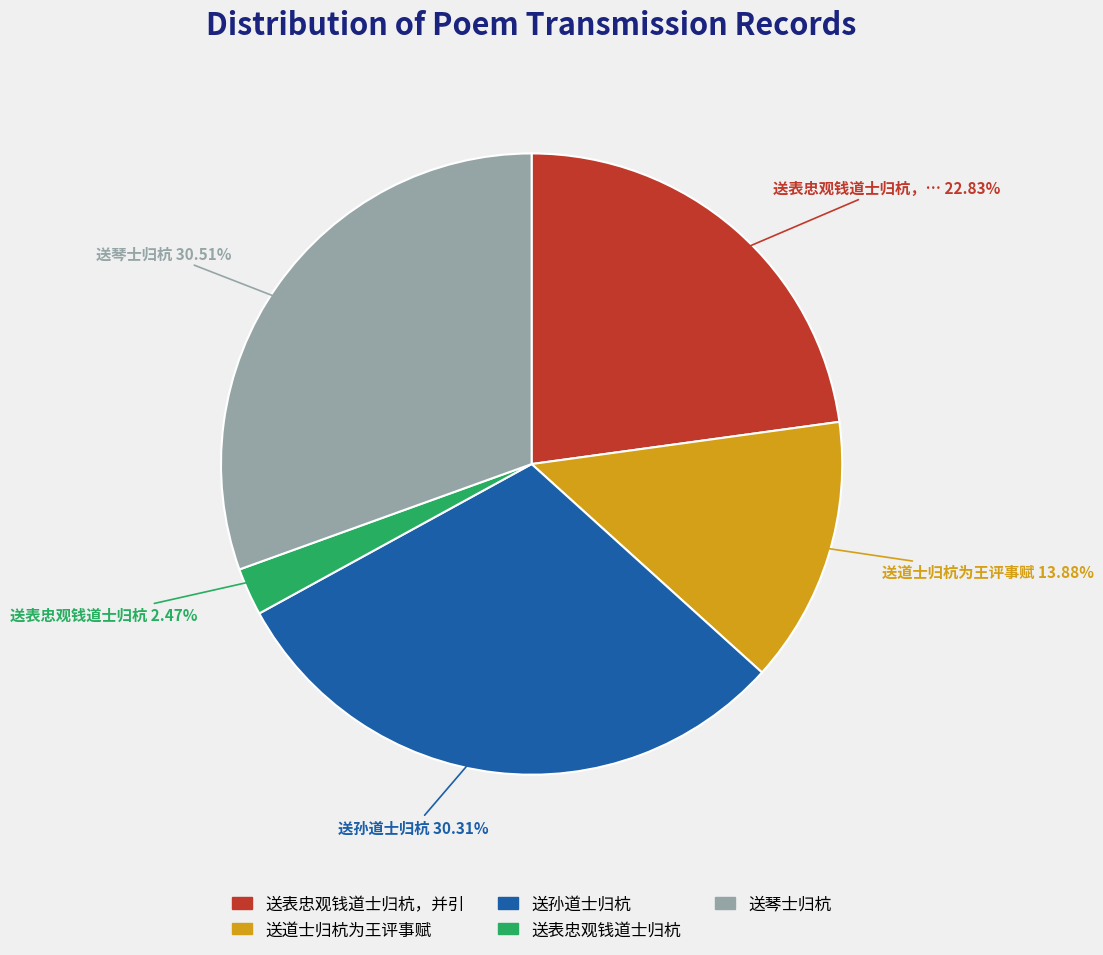

Is it true that 送道士归杭为王评事赋 is 25% of the pie?

False